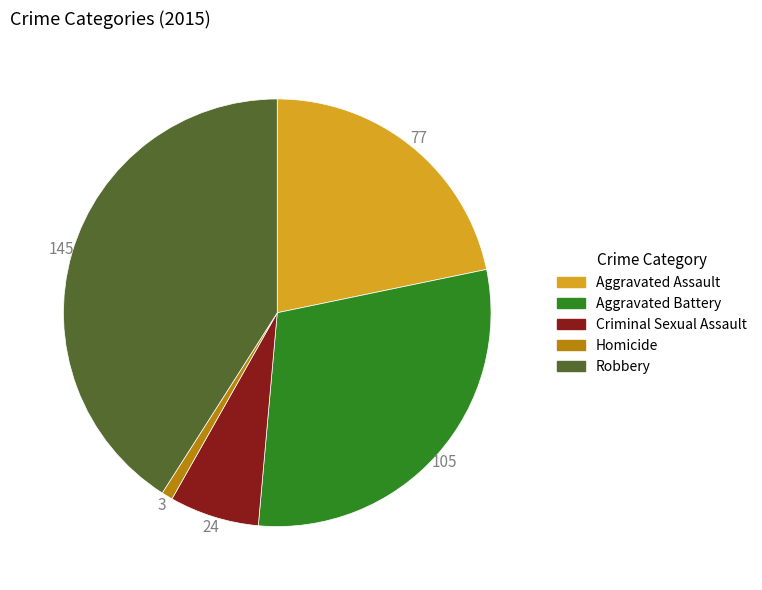

Combined, do Criminal Sexual Assault and Robbery account for over 50%?

No